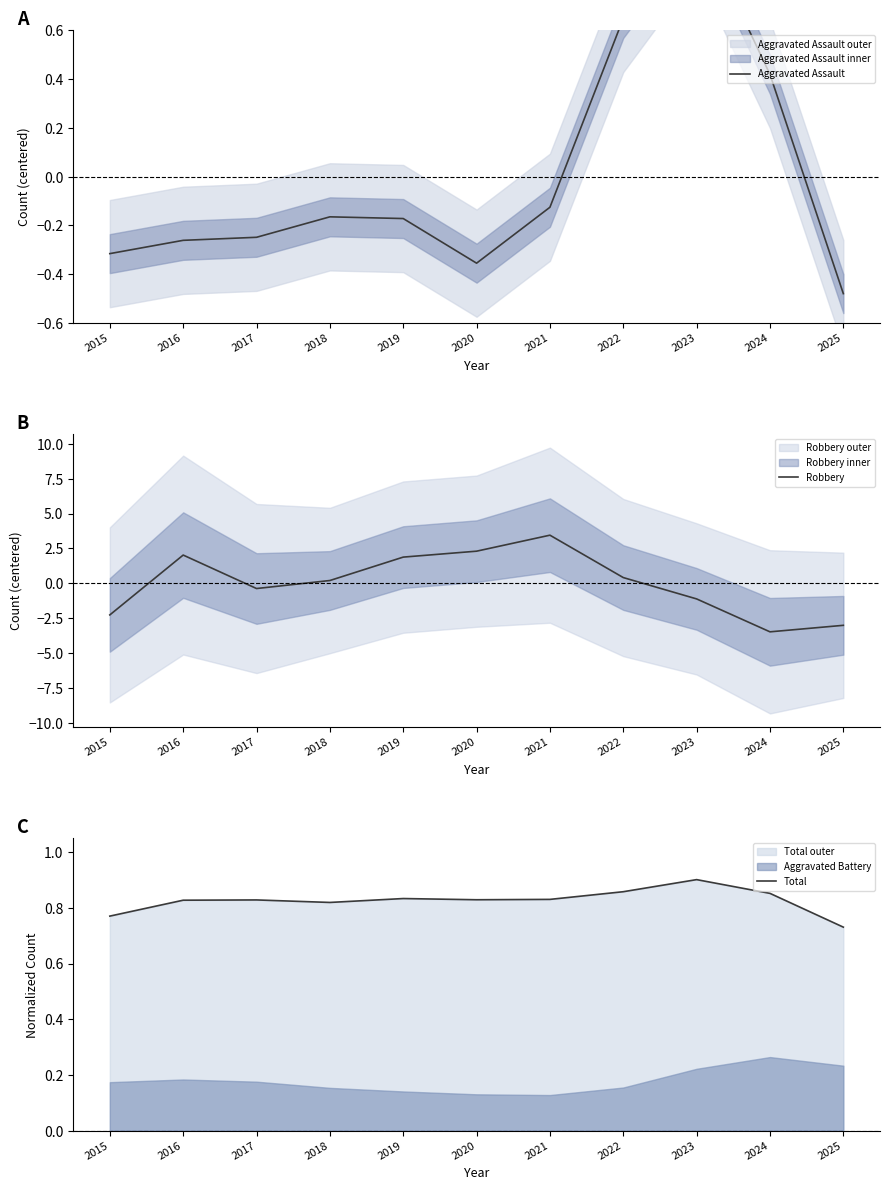

Which series has the largest total across all categories?

Total